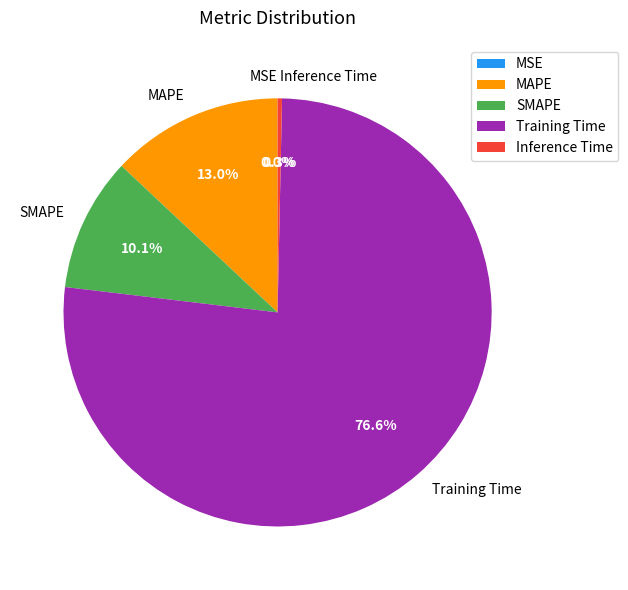

Combined, do SMAPE and Inference Time account for over 50%?

No